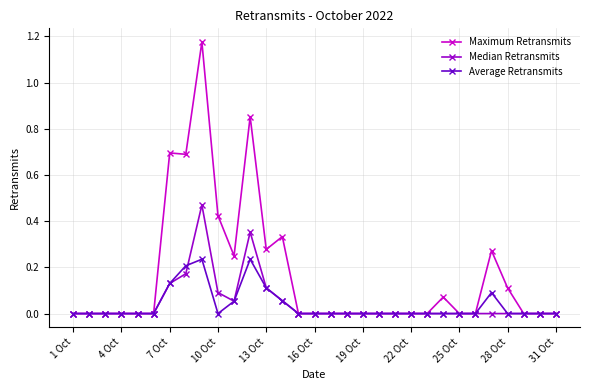

How many data points does each series have?

31